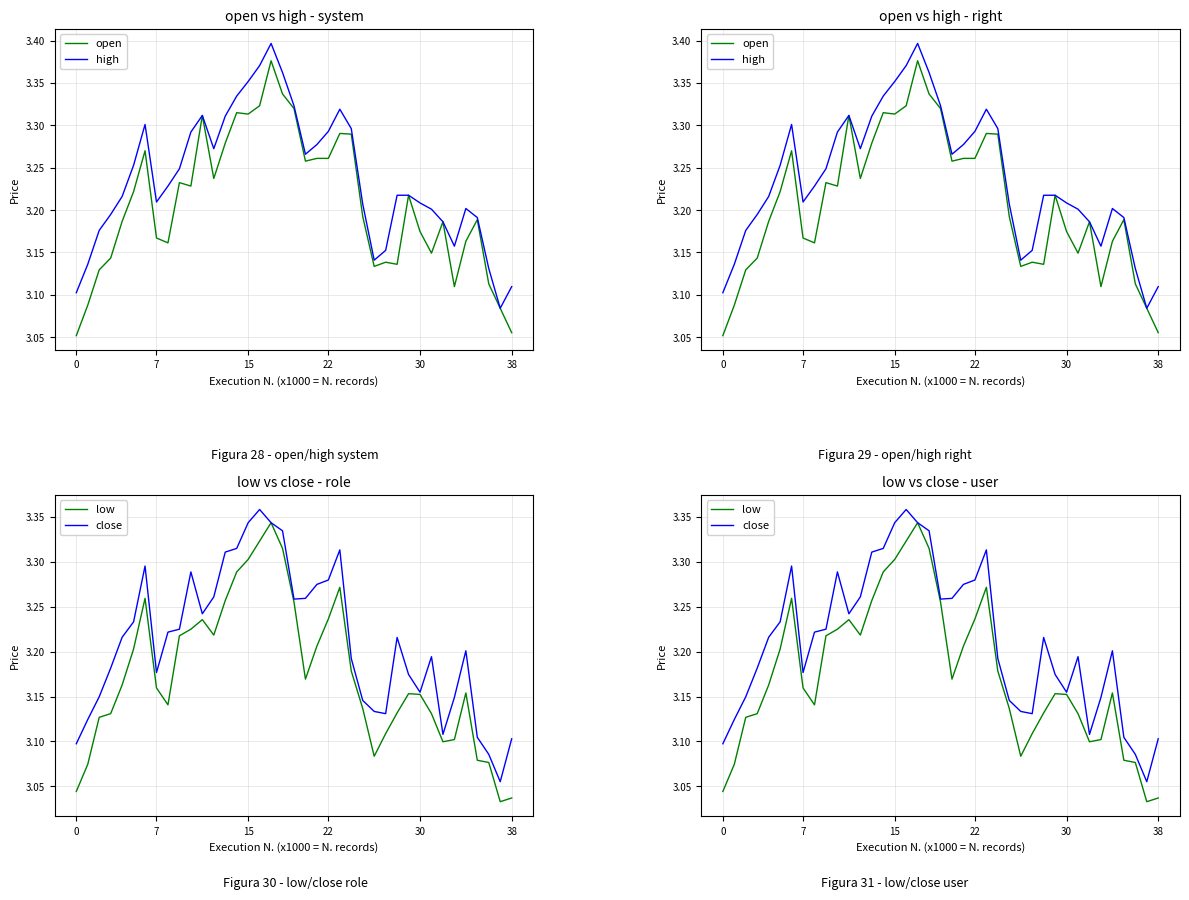

True or false: close has a value of 5.0 at 37.

False